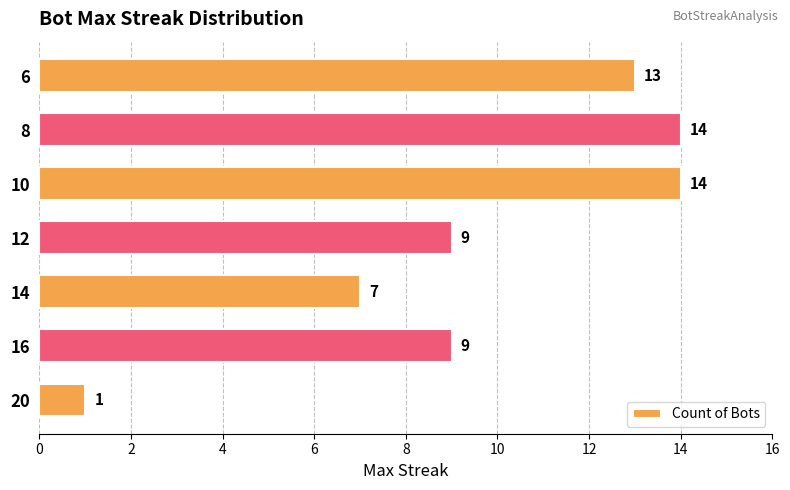

At which label is the value closest to 7?

14